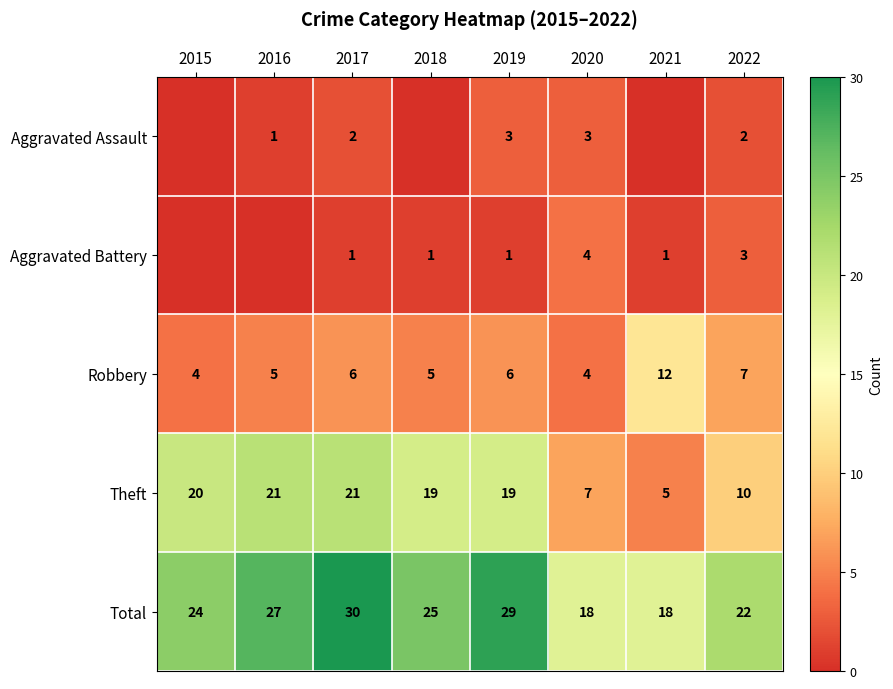

At 2017, list the series in order from smallest to largest.

Aggravated Battery, Aggravated Assault, Robbery, Theft, Total